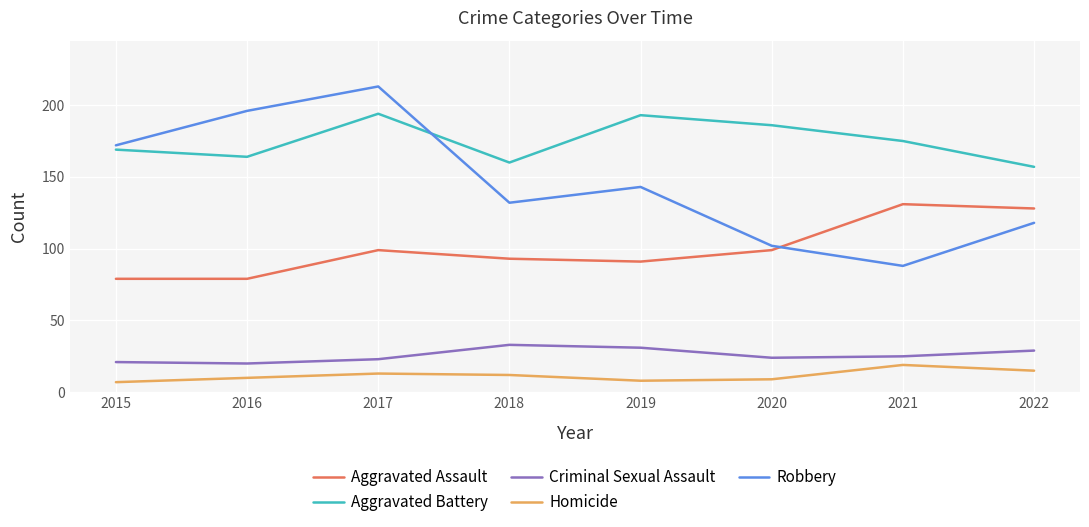

How many distinct data groups are displayed?

5